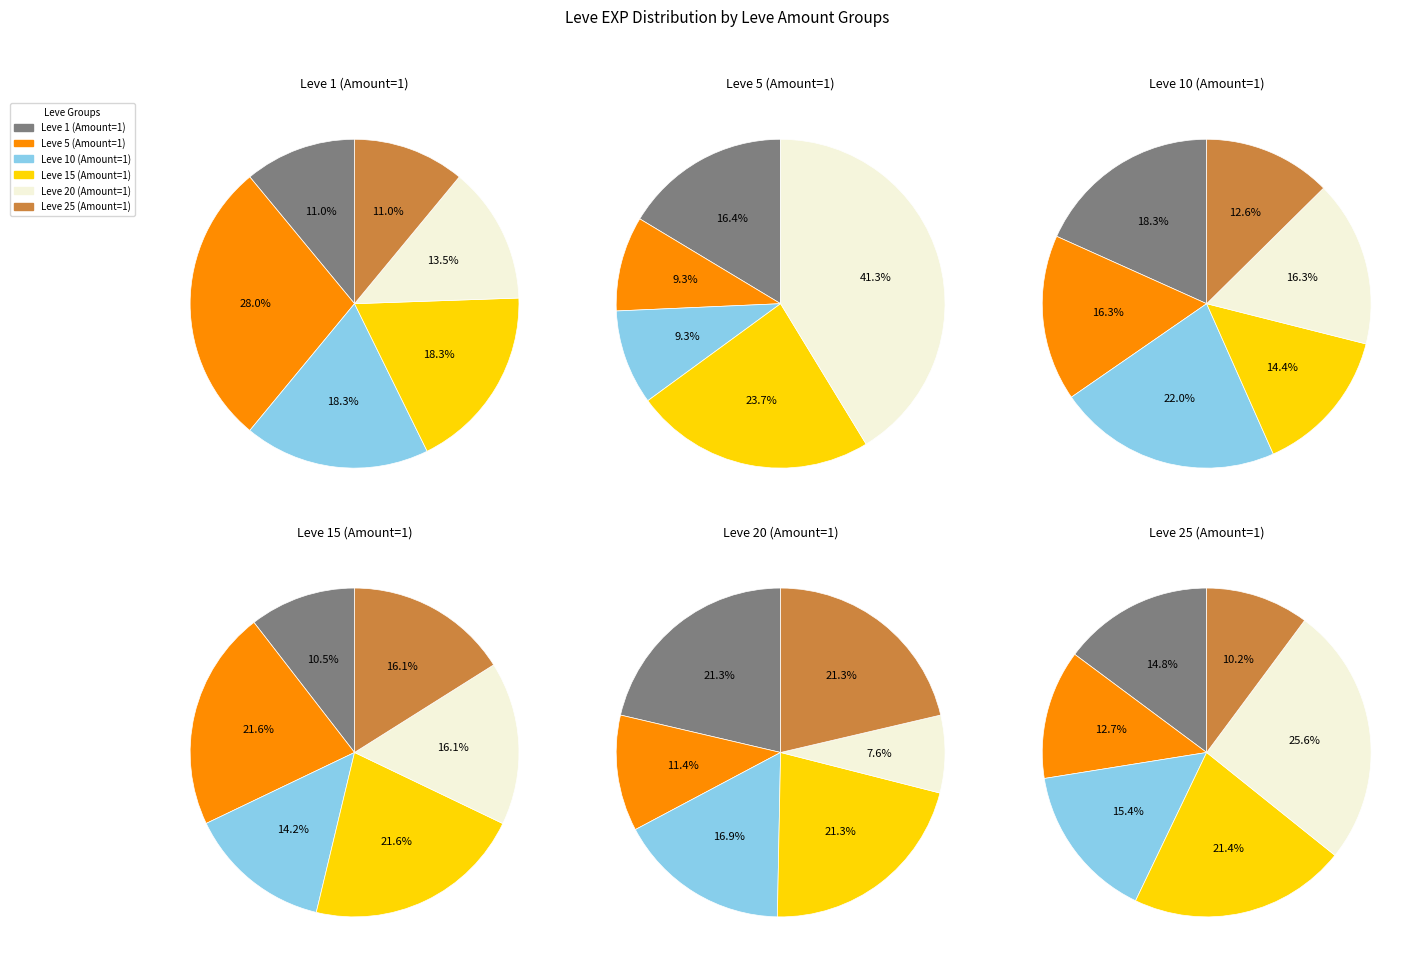

Does 3 account for over 50% of the chart?

No